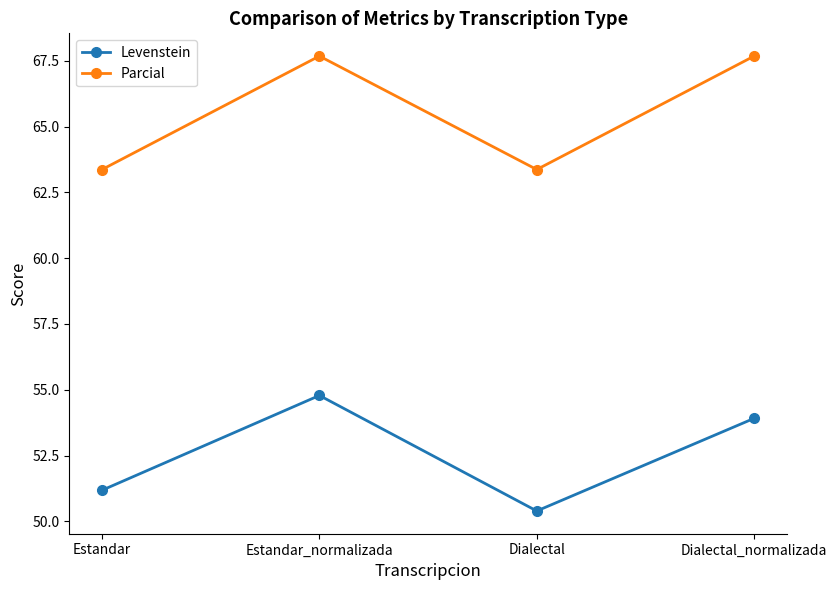

Where is the first local maximum for Levenstein?

Estandar_normalizada